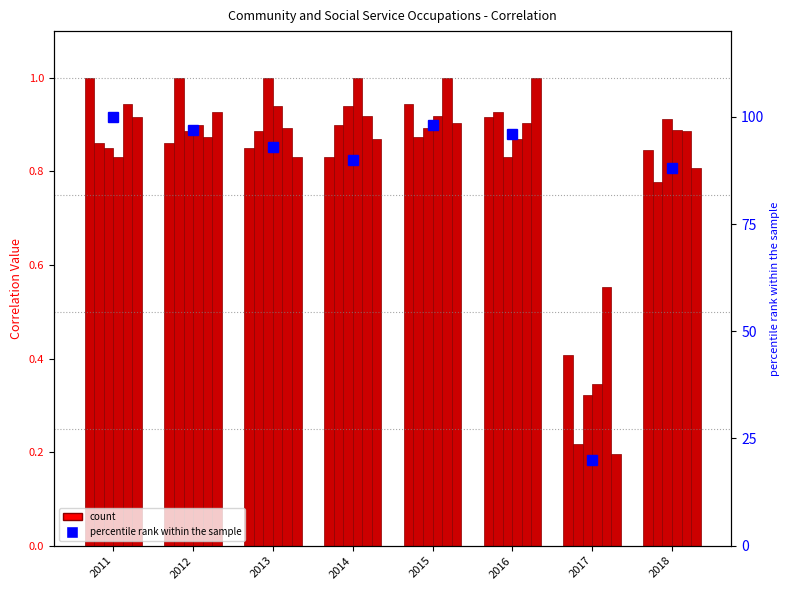

Is it true that the value at 2014 is 42?

False